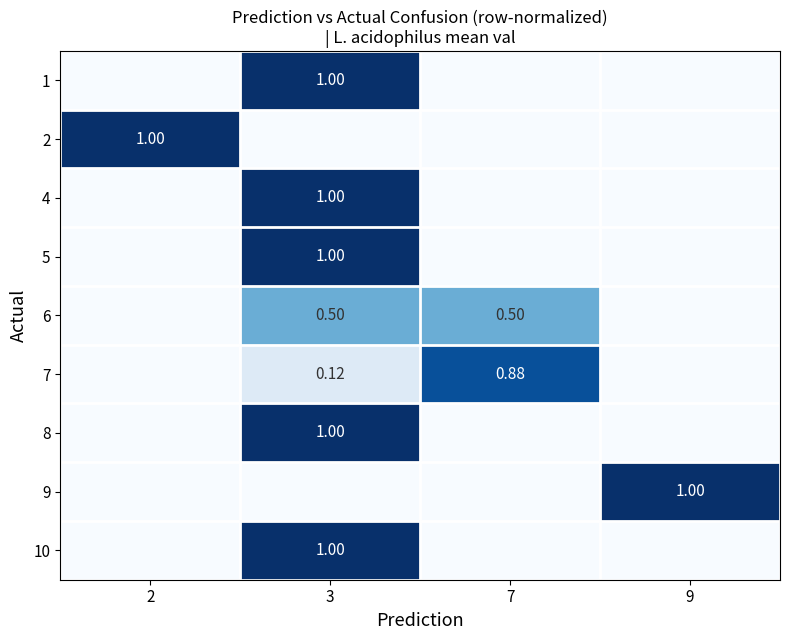

Which category has the highest value in the 1 series?

3